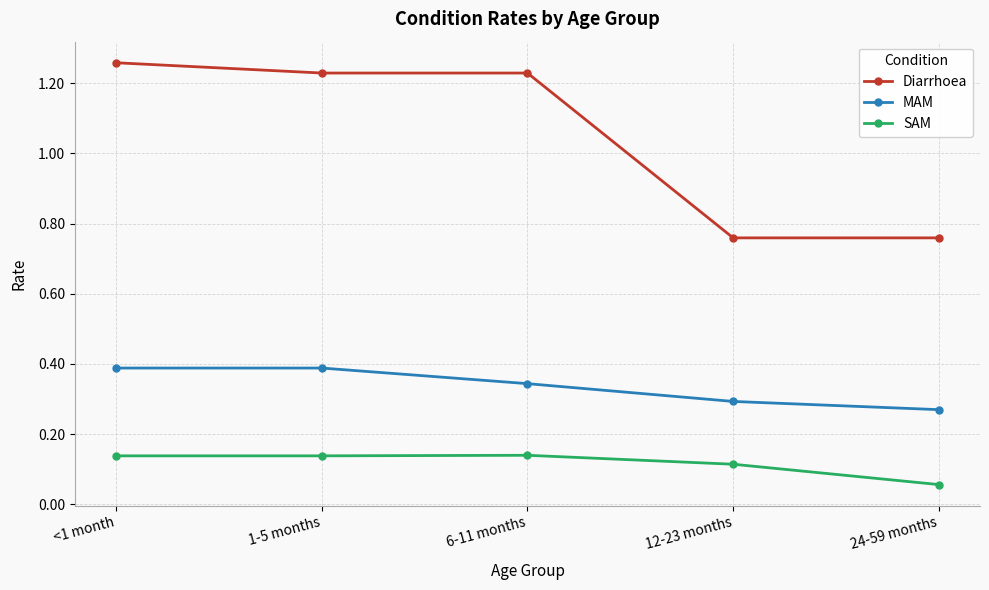

Which series has the widest spread of values?

Diarrhoea